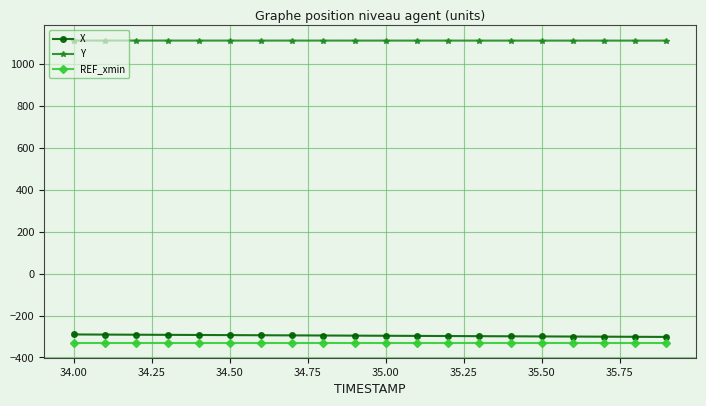

Which series has the largest total across all categories?

Y